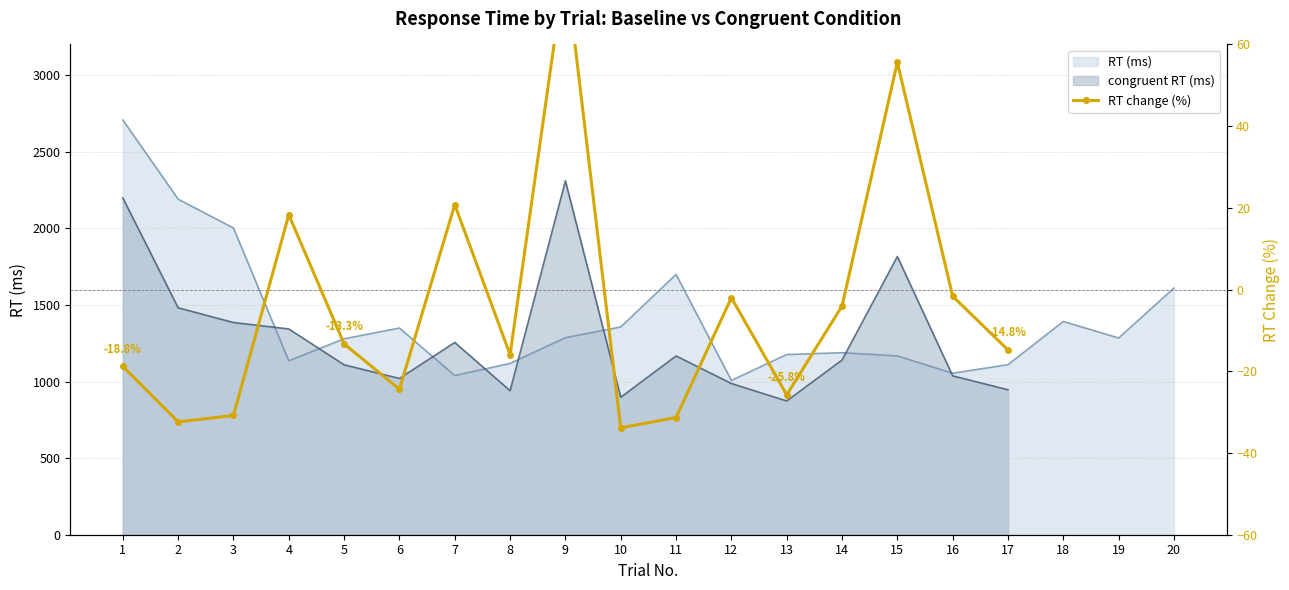

The value of RT (ms) at 3 is 2679. True or false?

False